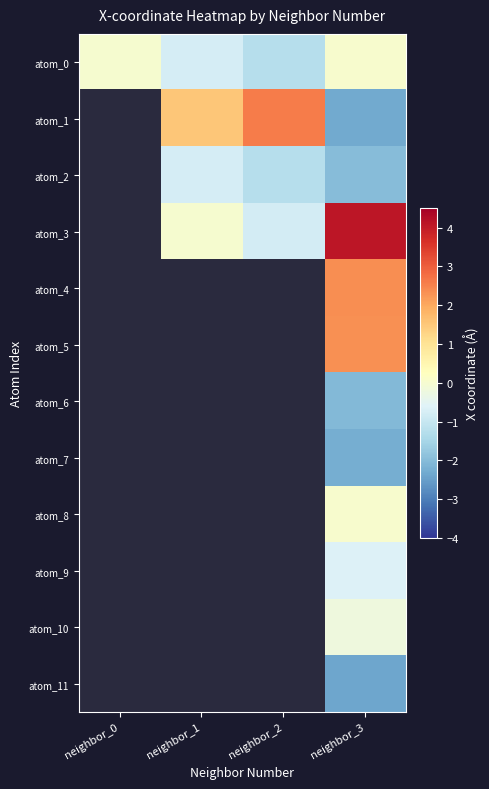

Is it true that atom_2 equals -1.3 at neighbor_2?

True